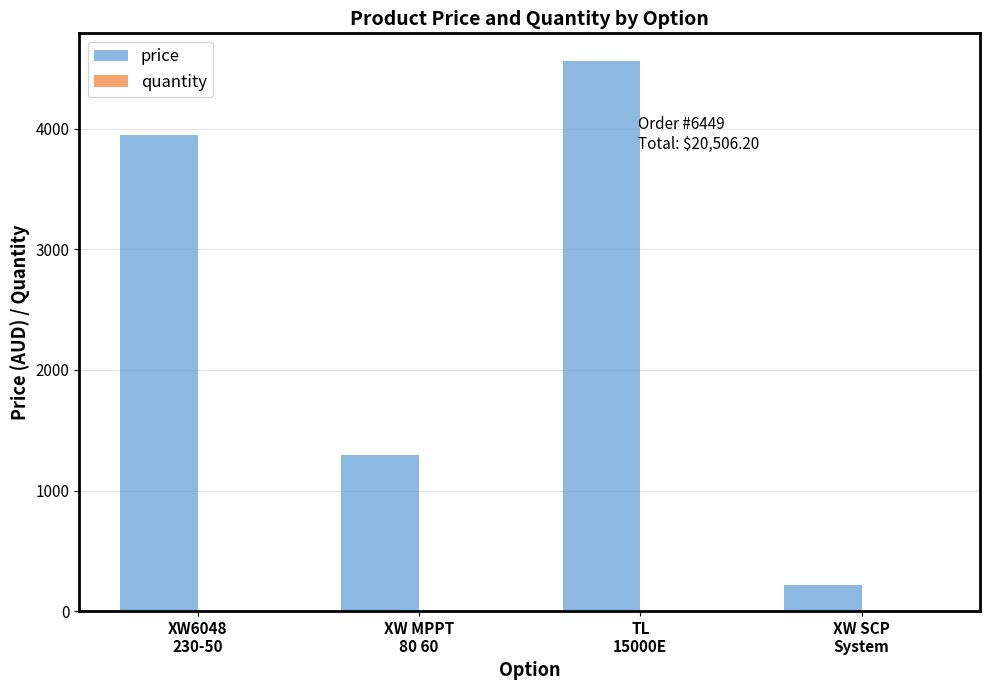

At which category is the sum across all series the highest?

TL
15000E